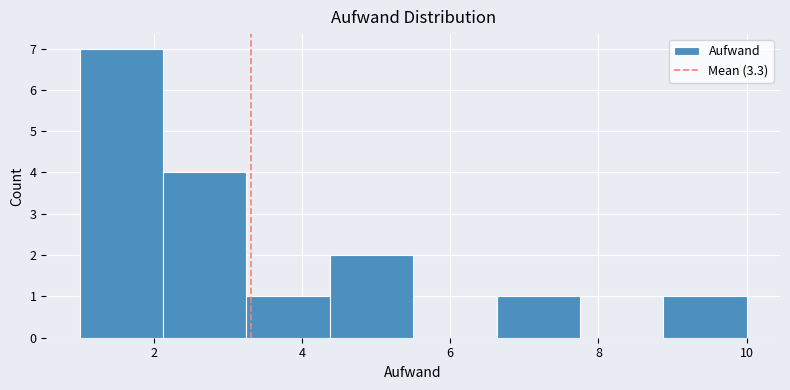

Over which range of the x-axis is the bar tallest?

1.0 to 2.2